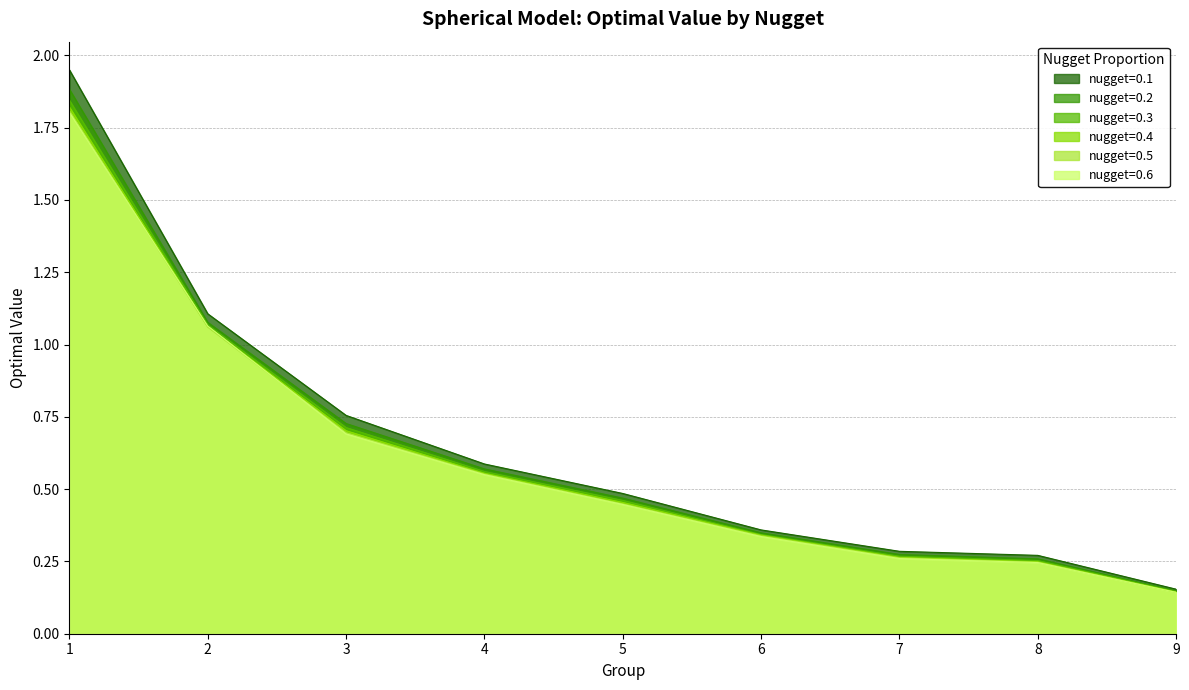

How many distinct data groups are displayed?

6